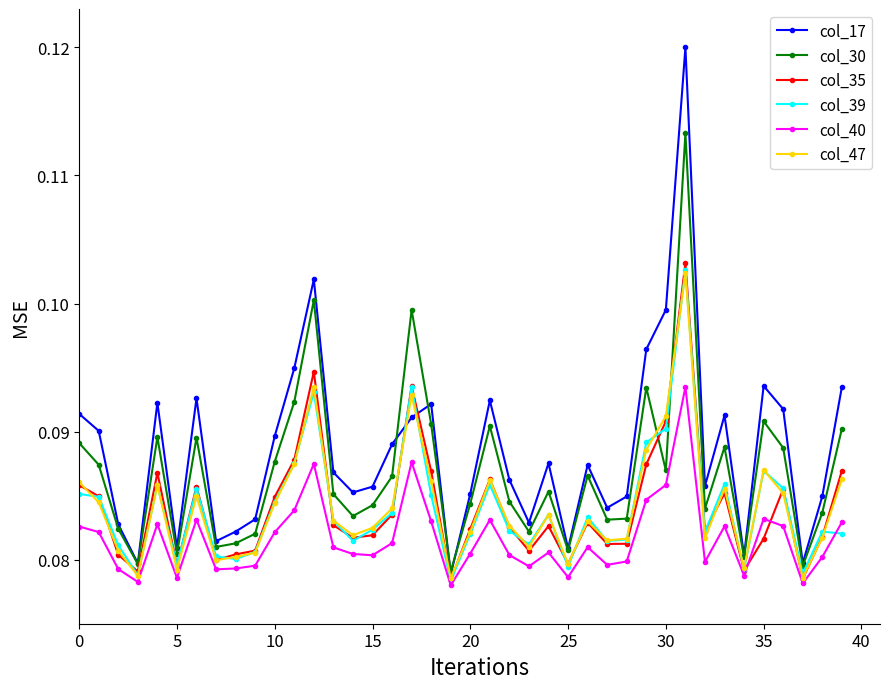

True or false: col_30 and col_40 cross at least once.

False